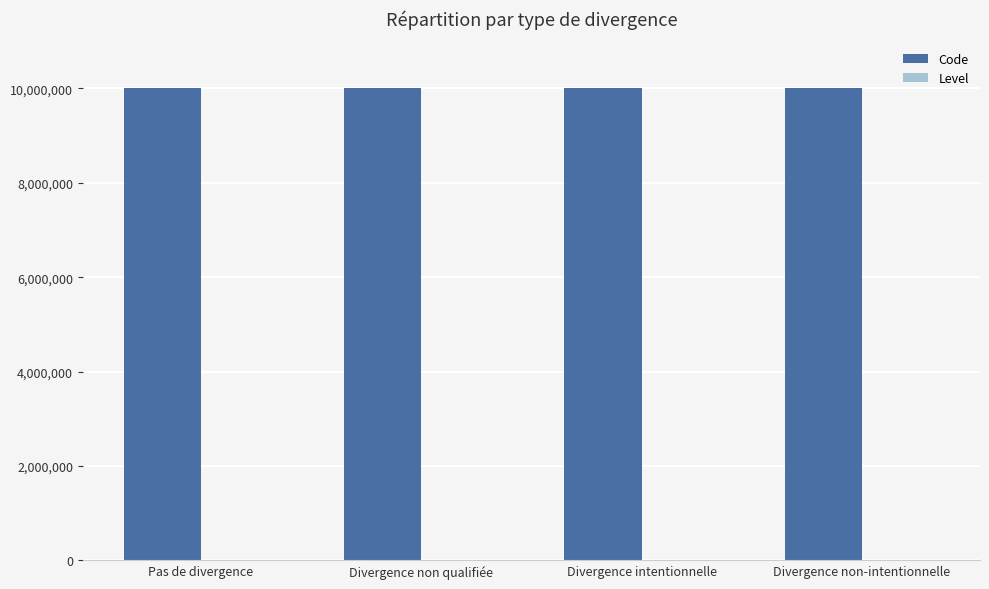

What is the maximum value shown in the chart?

10000004